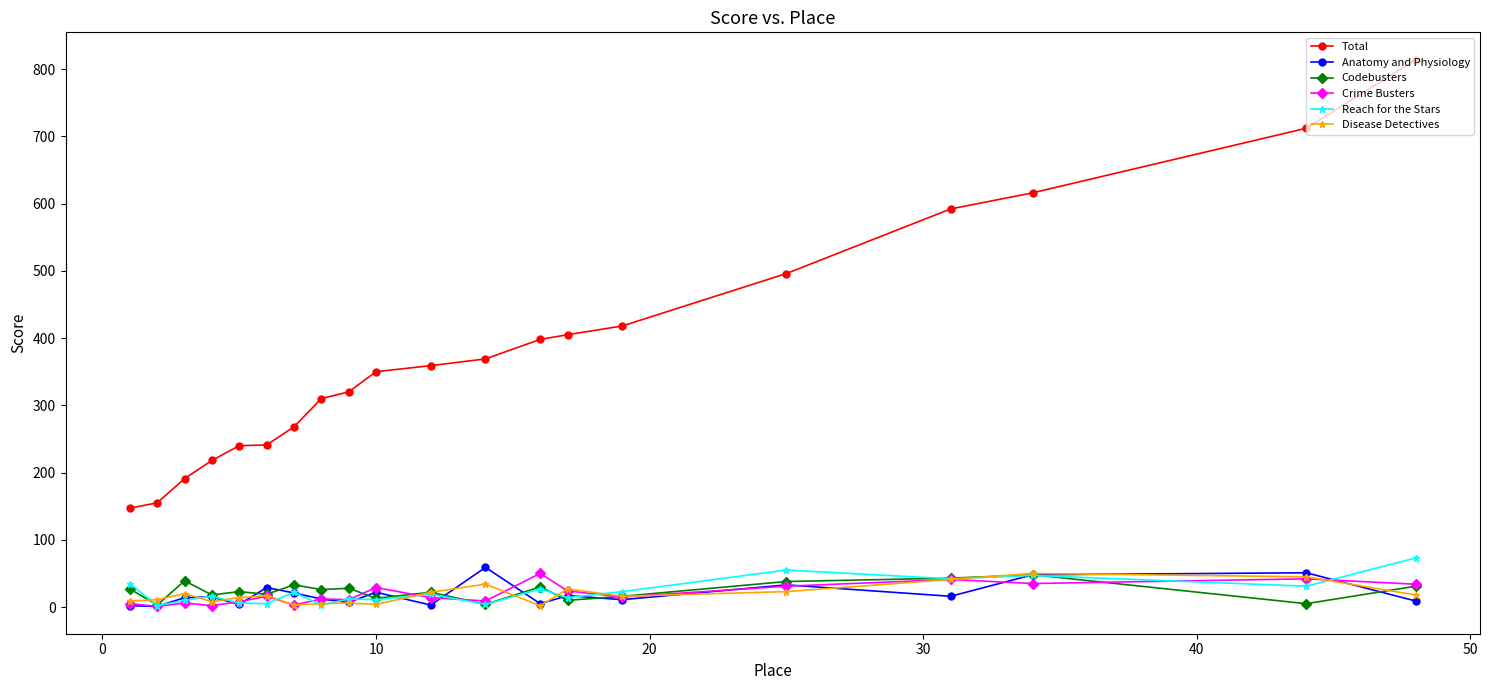

True or false: Reach for the Stars and Total intersect in this chart.

False